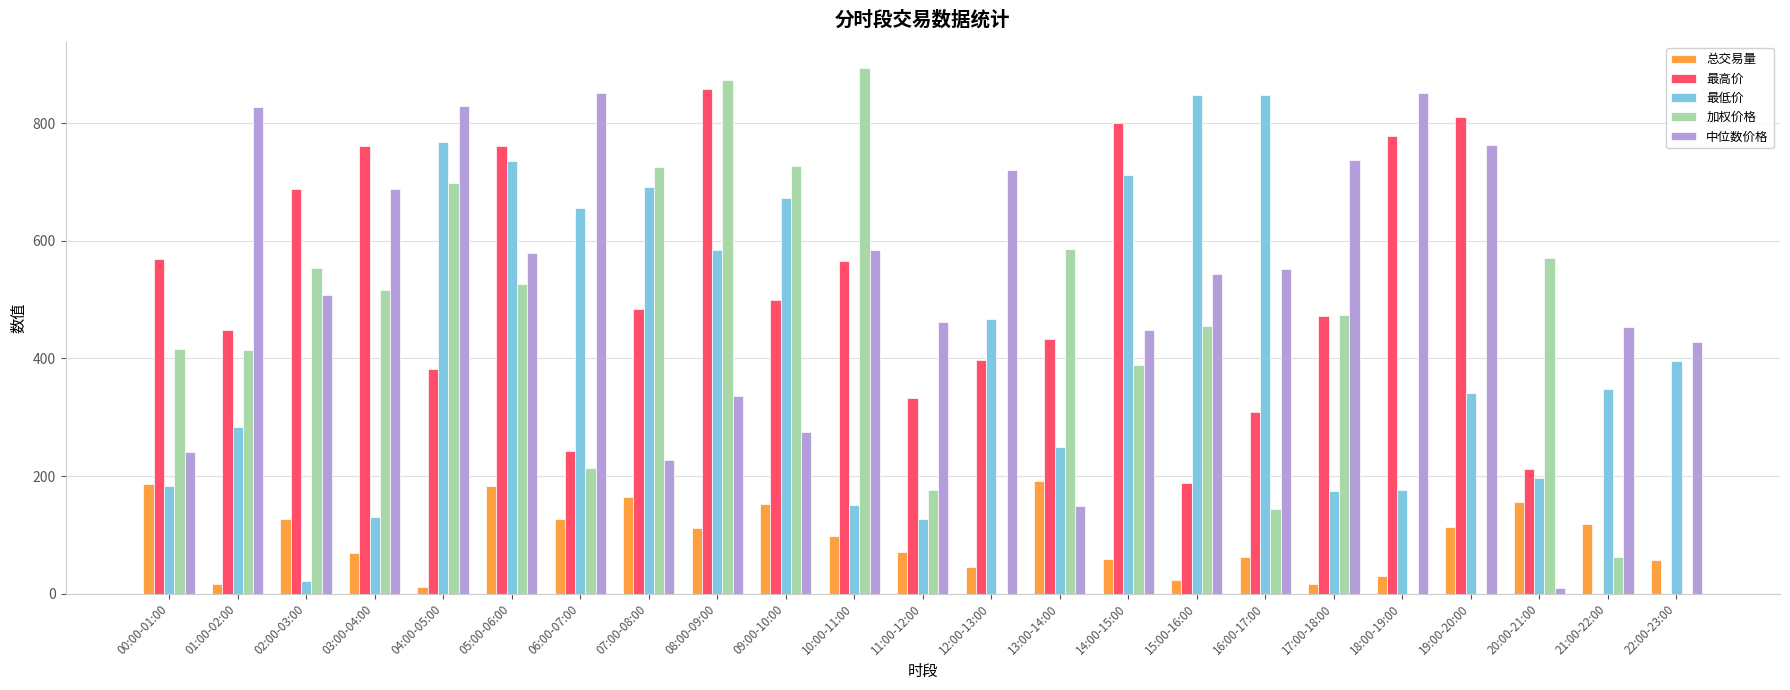

What is the sum of all 加权价格 values?

9421.9